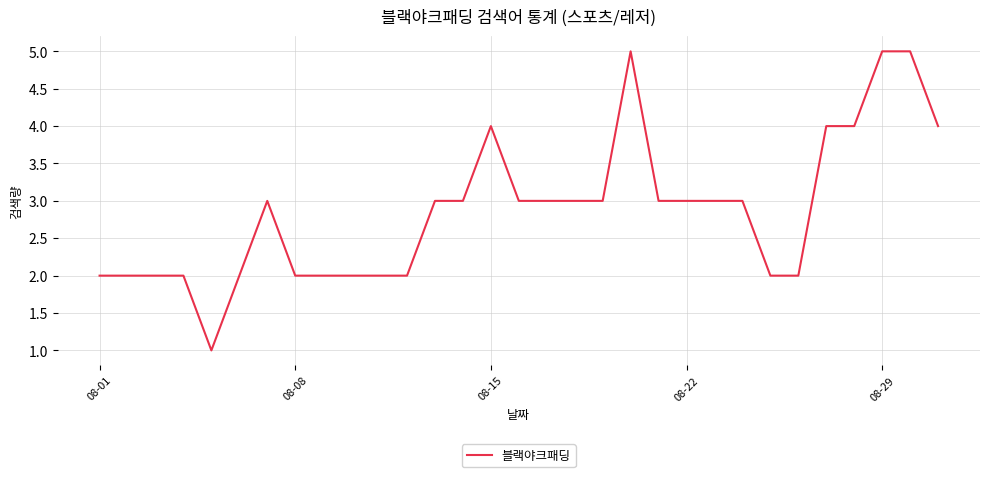

Reading right to left, transcribe all the data shown in this chart.

4	5	5	4	4	2	2	3	3	3	3	5	3	3	3	3	4	3	3	2	2	2	2	2	3	2	1	2	2	2	2